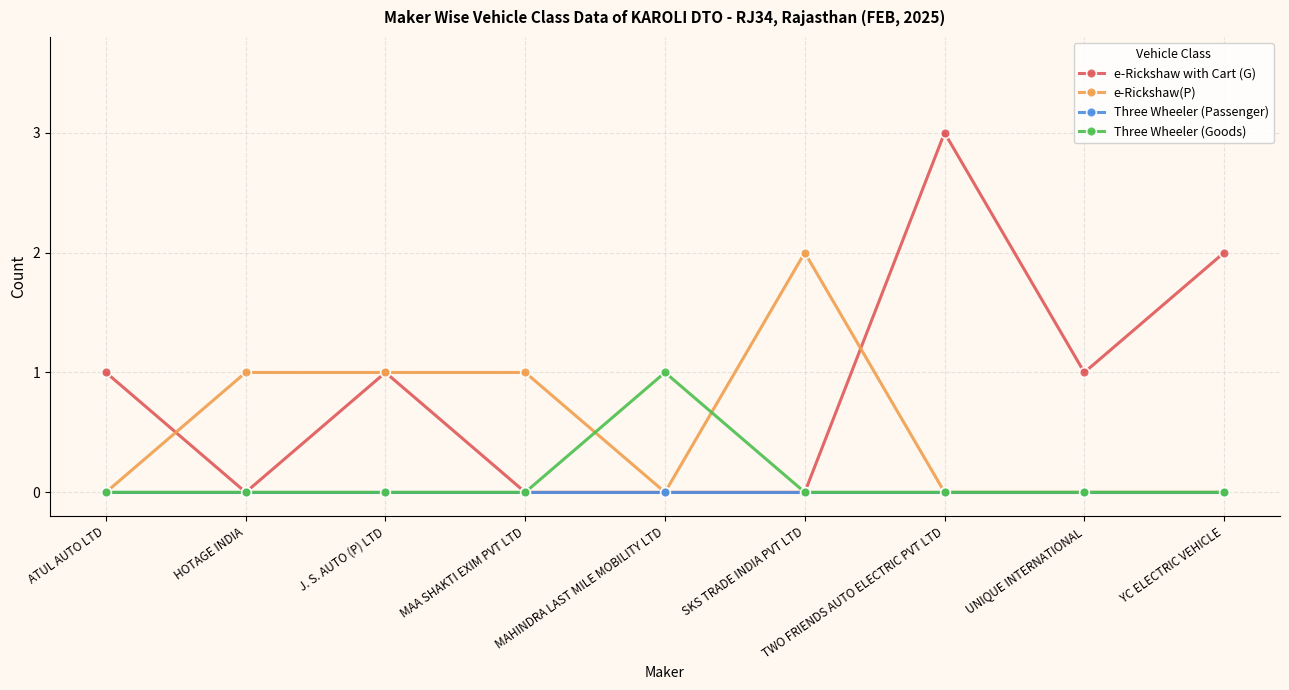

What is the spread (max minus min) of values at YC ELECTRIC VEHICLE?

2